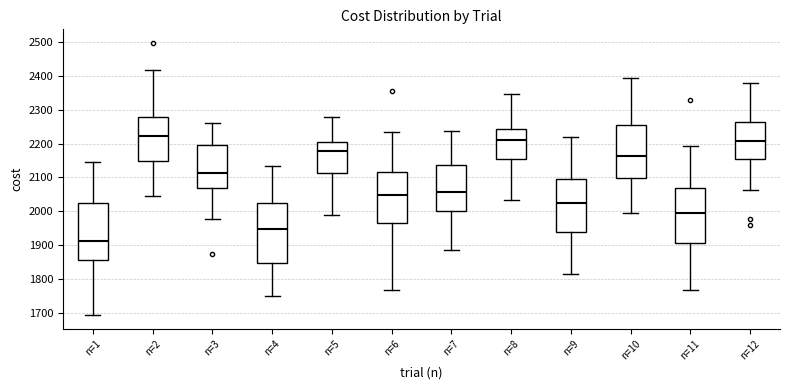

Reading left to right, transcribe this box plot: for each box, give where its median line is, the range the box spans, and where its two whiskers end, as read against the y-axis. The values are not printed on the chart, so give them approximately, as read against the axis.

n=1: median 1910, box 1850 to 2030, whiskers 1690 to 2150
n=2: median 2220, box 2150 to 2280, whiskers 2050 to 2420
n=3: median 2110, box 2070 to 2200, whiskers 1980 to 2260
n=4: median 1950, box 1850 to 2020, whiskers 1750 to 2130
n=5: median 2180, box 2110 to 2210, whiskers 1990 to 2280
n=6: median 2050, box 1970 to 2110, whiskers 1770 to 2230
n=7: median 2060, box 2000 to 2140, whiskers 1890 to 2240
n=8: median 2210, box 2160 to 2240, whiskers 2030 to 2350
n=9: median 2020, box 1940 to 2090, whiskers 1810 to 2220
n=10: median 2160, box 2100 to 2260, whiskers 2000 to 2390
n=11: median 1990, box 1910 to 2070, whiskers 1770 to 2190
n=12: median 2210, box 2150 to 2260, whiskers 2060 to 2380